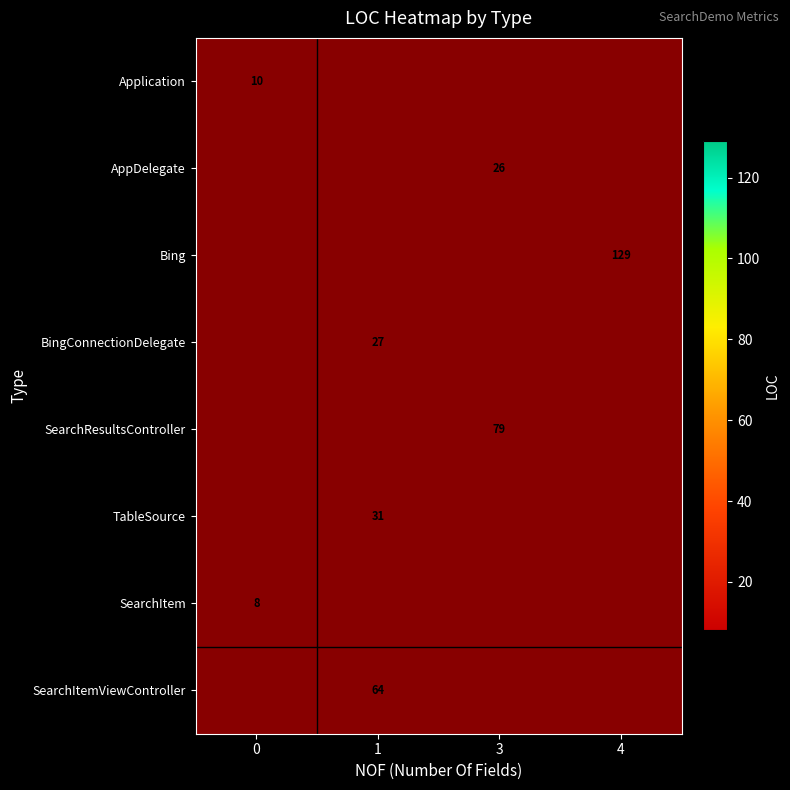

The value of AppDelegate at 3 is 26. True or false?

True